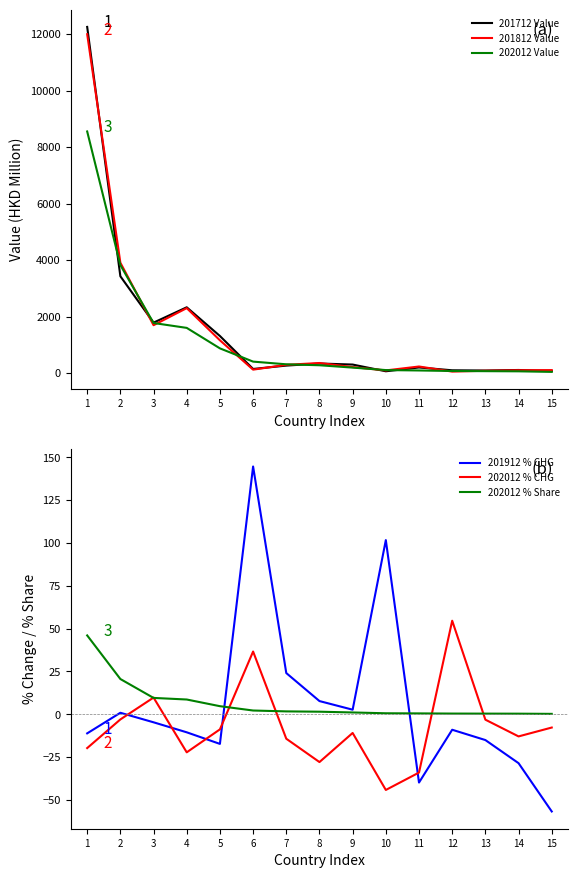

The value of 202012 Value at 1 is 8553.5. True or false?

True